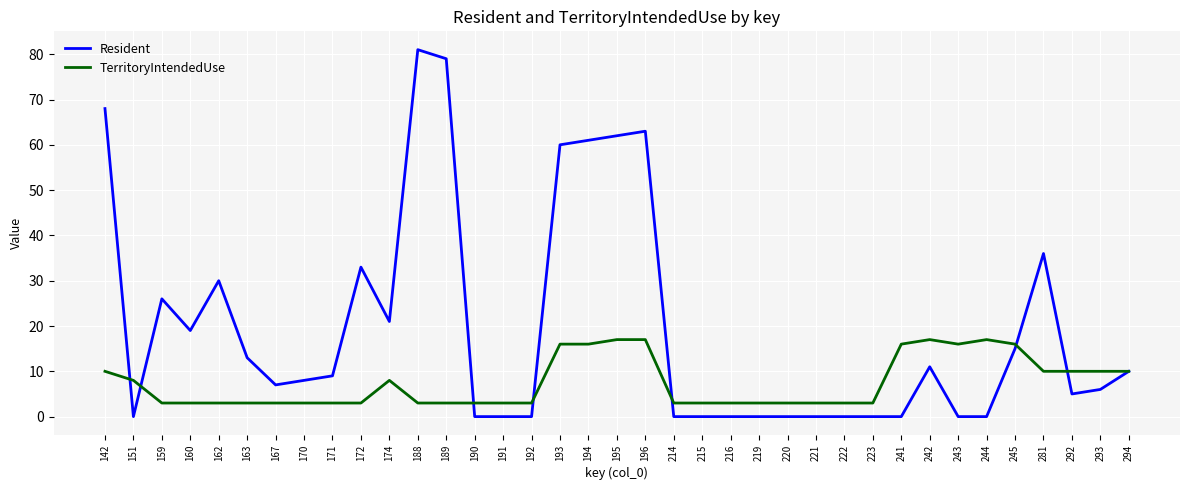

At which category is the sum across all series the highest?

188